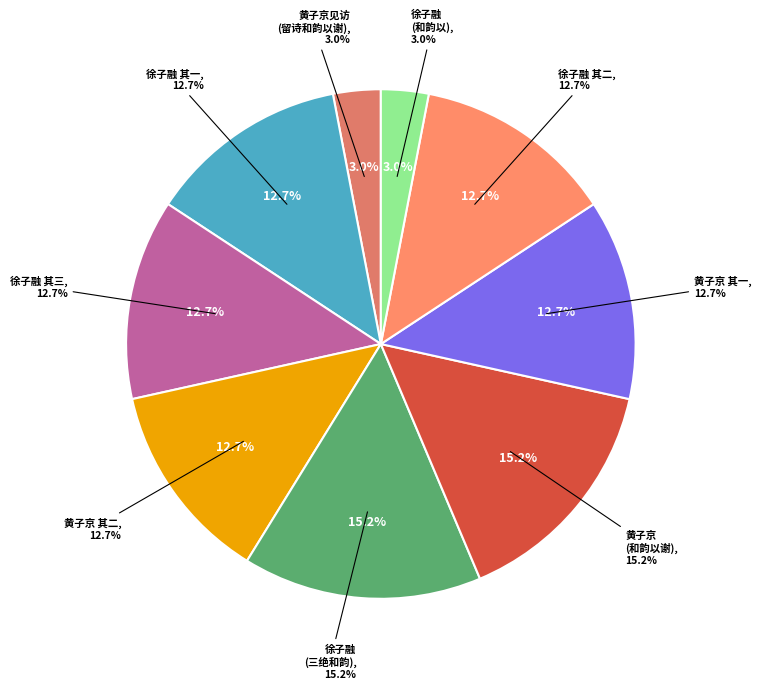

To the nearest percent, what is the average slice percentage?

11%